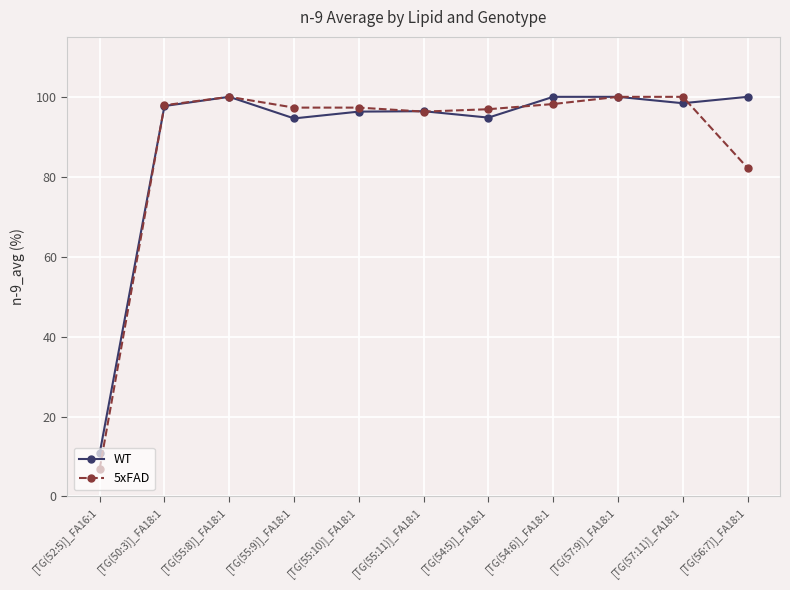

What is the difference between the highest and lowest values at [TG(57:11)]_FA18:1?

1.6